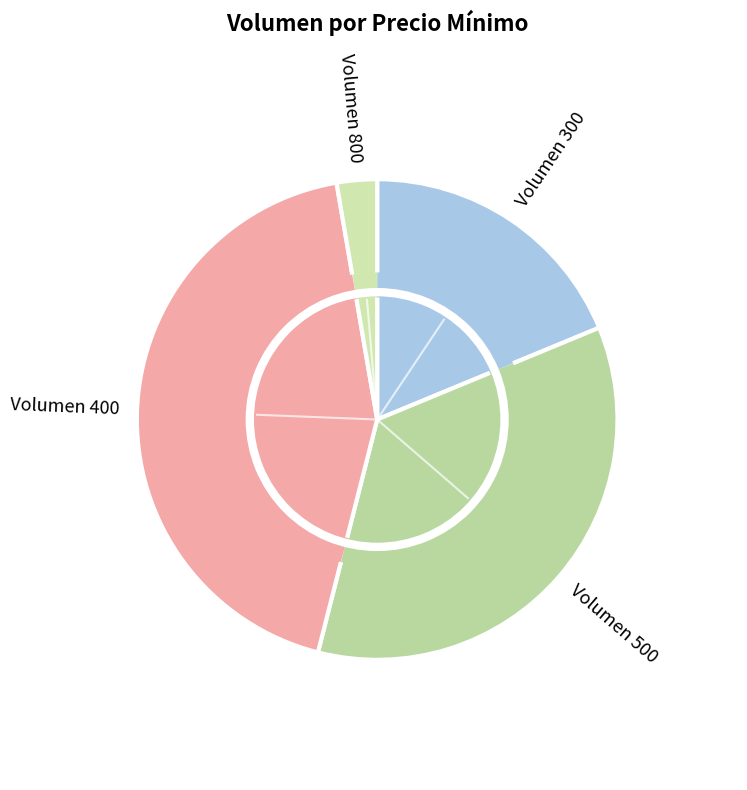

How many segments does this pie chart have?

4